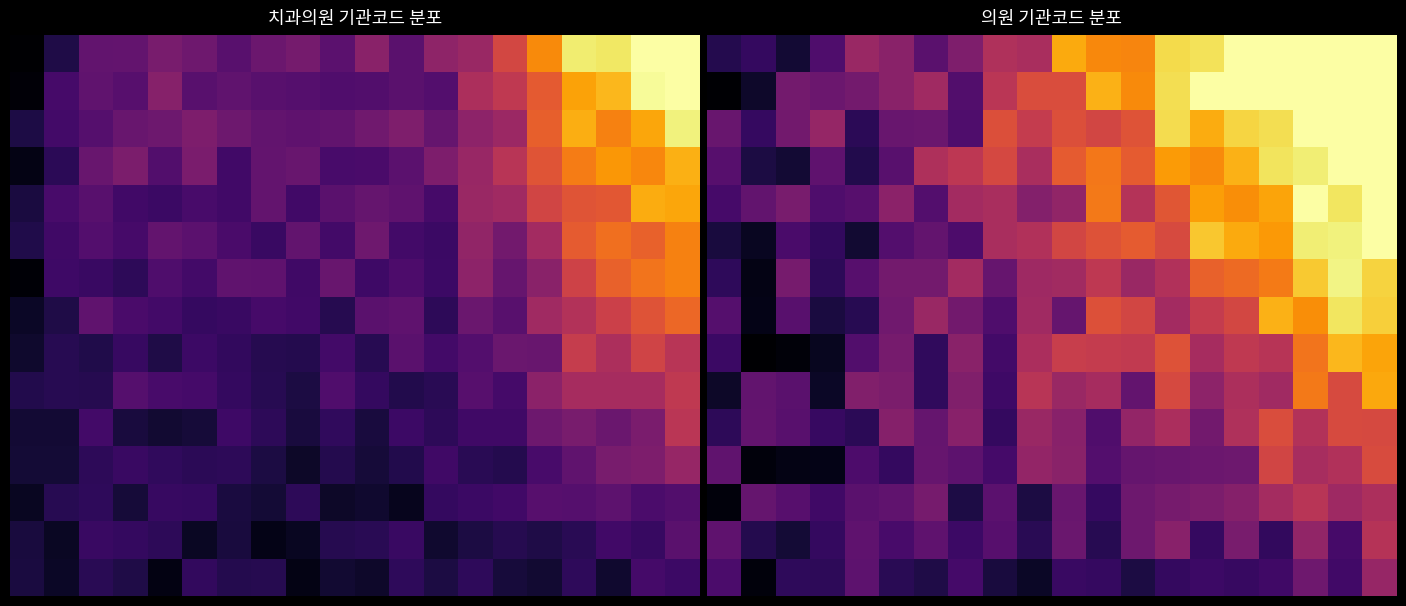

At how many categories does at least one series exceed 0?

20